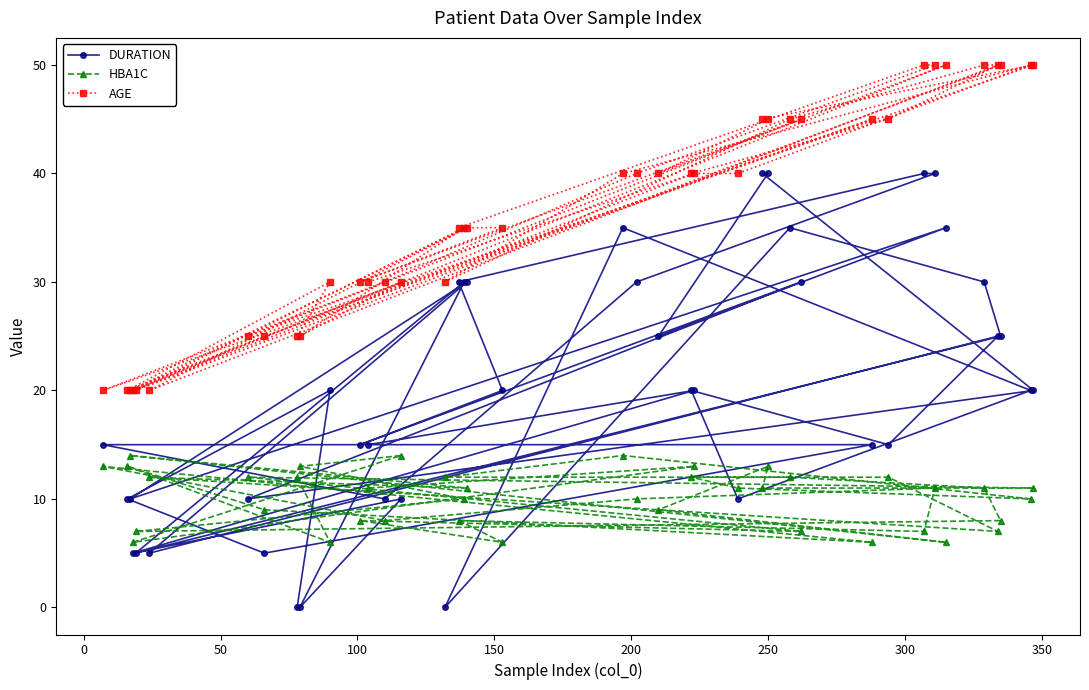

In DURATION, how many points are lower than both neighbors (excluding endpoints)?

13